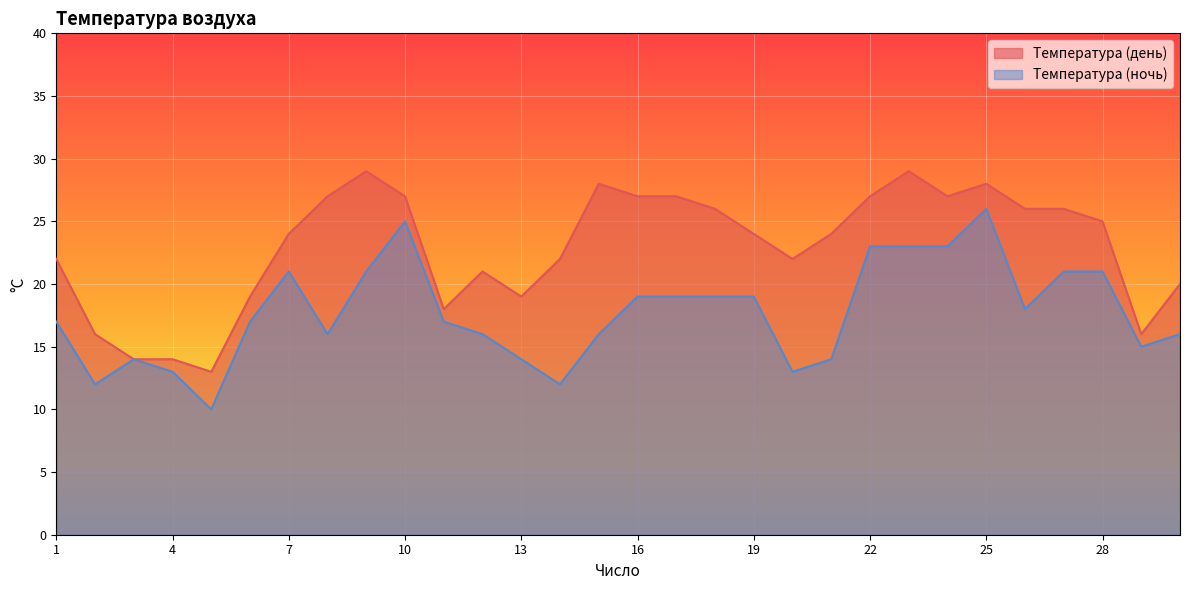

List the series in order of their overall mean, highest first.

Температура (день), Температура (ночь)